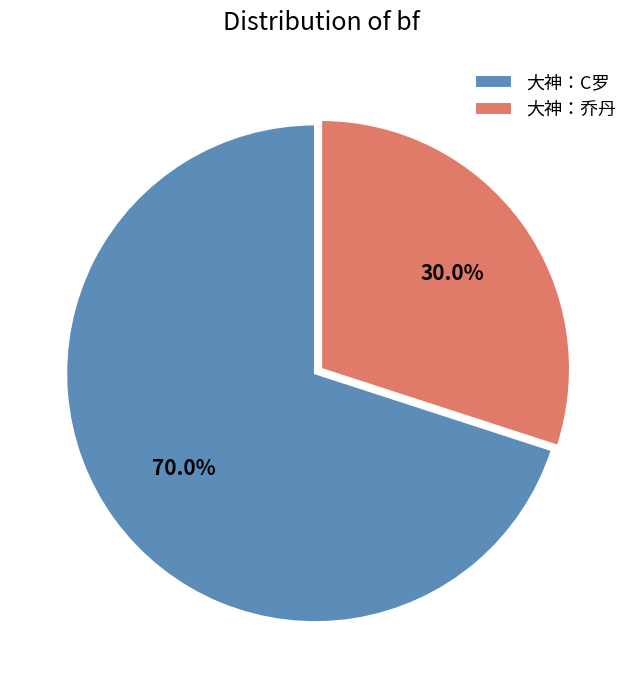

To the nearest percent, what portion does 大神：C罗 represent?

70%